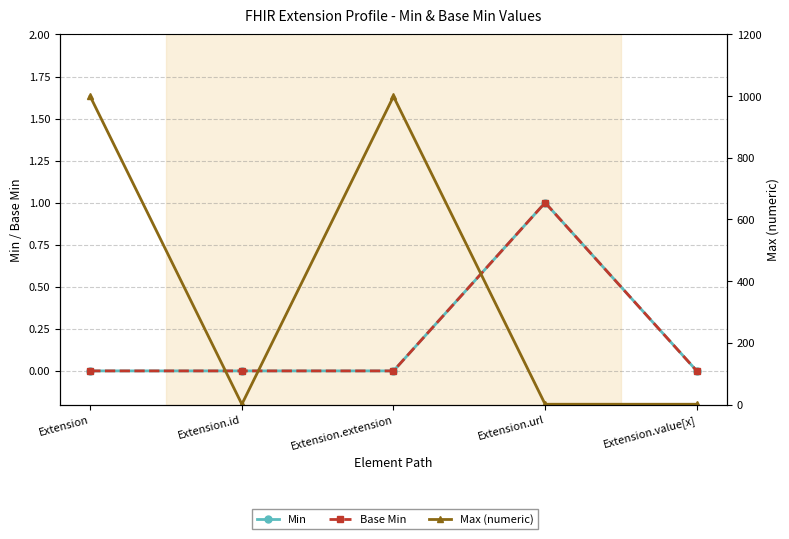

At how many categories does at least one series exceed 830?

2